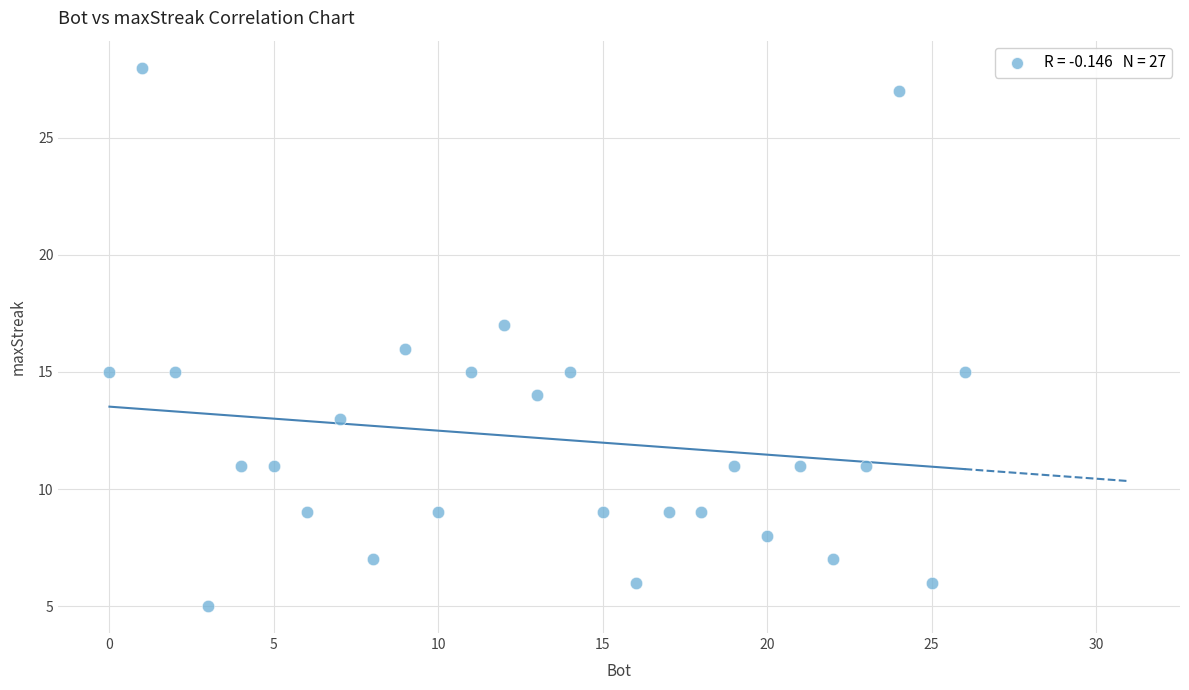

What is the range of X values (max minus min)?

26